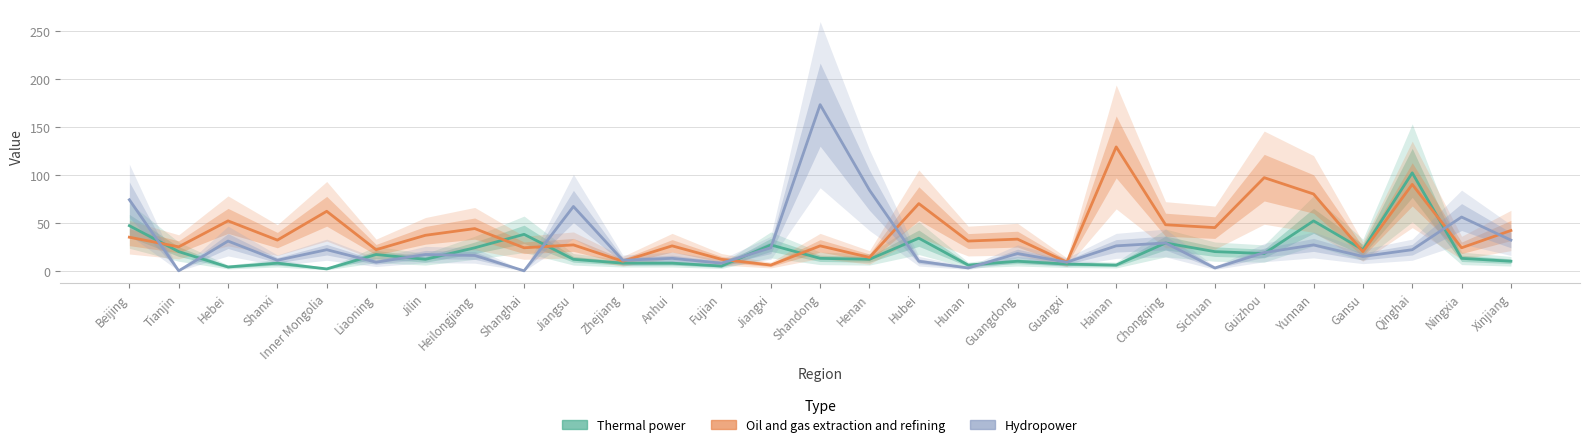

Does the chart display data point markers on the line(s)?

No